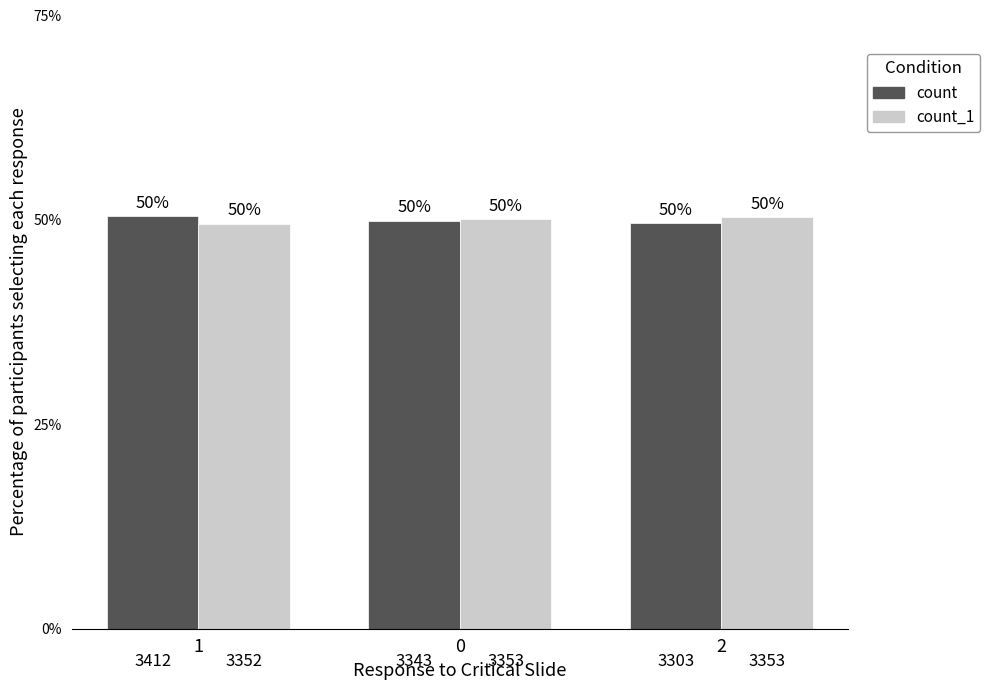

At which category is the sum across all series the highest?

1